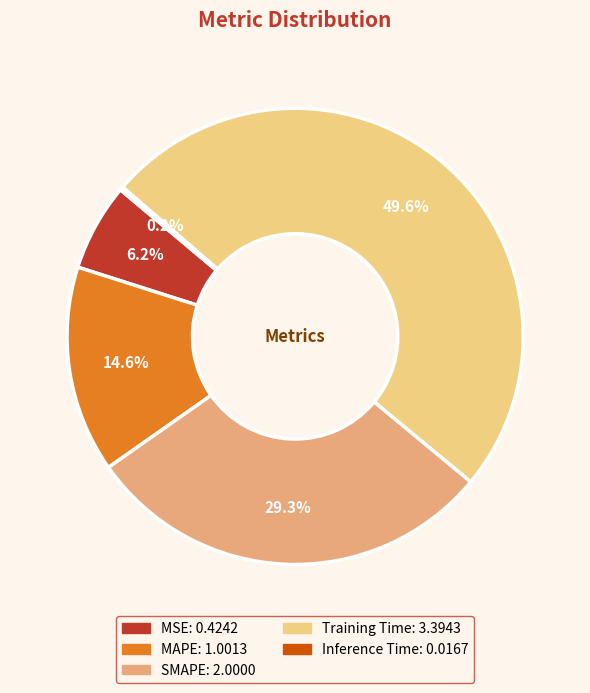

Which slice is the largest?

Training Time